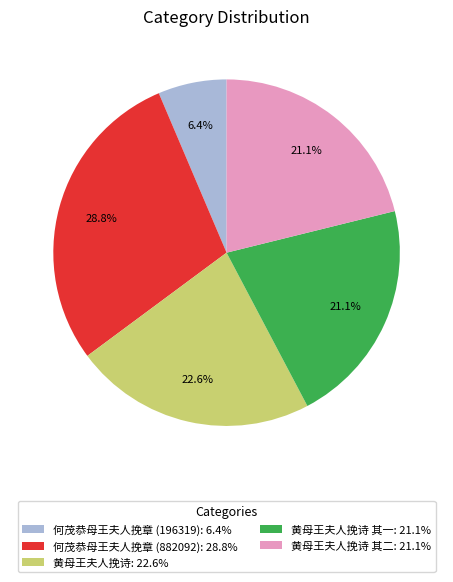

Which category has the biggest portion of the pie?

何茂恭母王夫人挽章 (882092): 28.8%